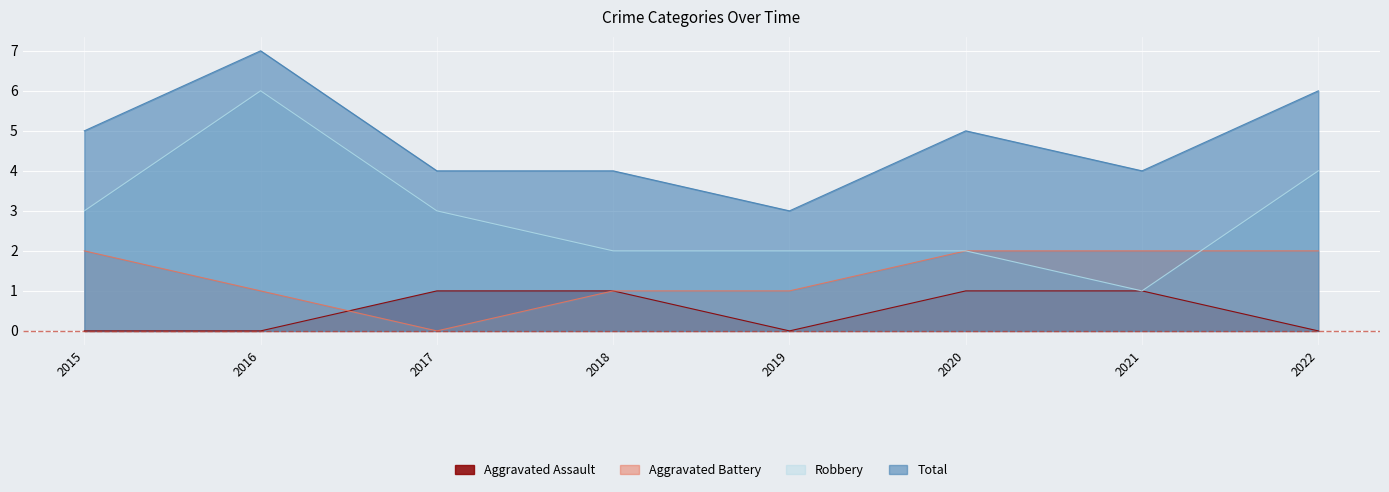

True or false: Robbery has a value of 4 at 2022.

True